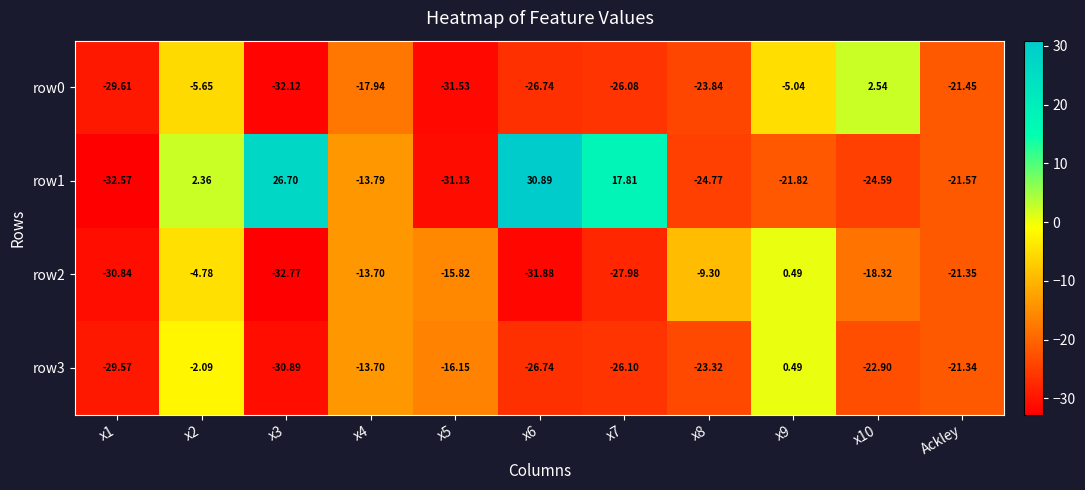

Is the value of row1 at x5 greater than the value of row2 at x7?

No